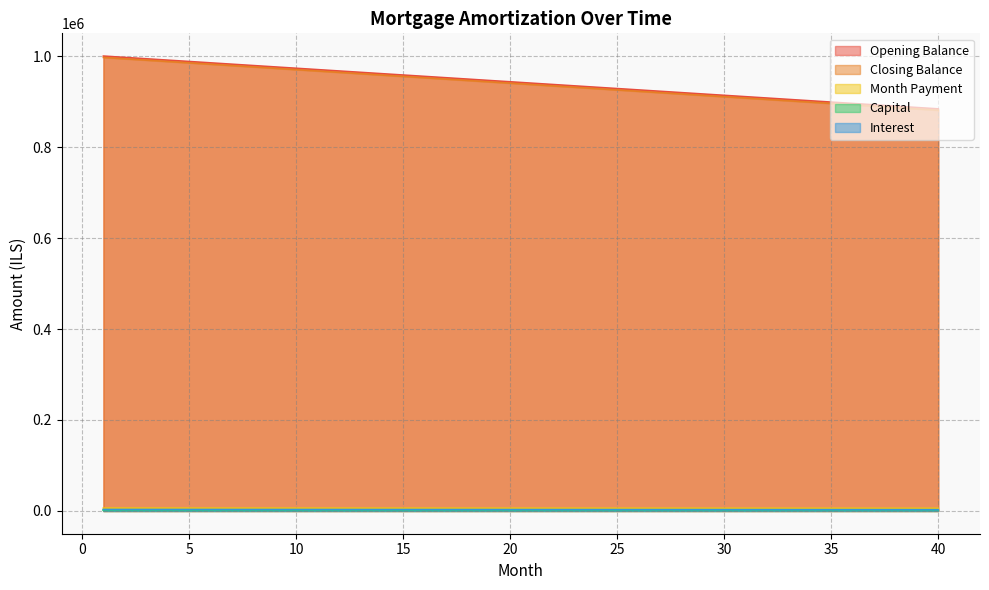

Reading left to right, list all the values displayed in this chart.

opening_balance: 1000000.0	997023.8	994047.6	991071.4	988095.2	985119.0	982142.9	979166.7	976190.5	973214.3	970238.1	967261.9	964285.7	961309.5	958333.3	955357.1	952381.0	949404.8	946428.6	943452.4	940476.2	937500.0	934523.8	931547.6	928571.4	925595.2	922619.0	919642.9	916666.7	913690.5	910714.3	907738.1	904761.9	901785.7	898809.5	895833.3	892857.1	889881.0	886904.8	883928.6
closing_balance: 997023.8	994047.6	991071.4	988095.2	985119.0	982142.9	979166.7	976190.5	973214.3	970238.1	967261.9	964285.7	961309.5	958333.3	955357.1	952381.0	949404.8	946428.6	943452.4	940476.2	937500.0	934523.8	931547.6	928571.4	925595.2	922619.0	919642.9	916666.7	913690.5	910714.3	907738.1	904761.9	901785.7	898809.5	895833.3	892857.1	889881.0	886904.8	883928.6	880952.4
interest: 6309.5	6299.6	6289.7	6279.8	6269.8	6259.9	6250.0	6240.1	6230.2	6220.2	6210.3	6200.4	6190.5	6180.6	6170.6	6160.7	6150.8	6140.9	6131.0	6121.0	6111.1	6101.2	6091.3	6081.3	6071.4	6061.5	6051.6	6041.7	6031.7	6021.8	6011.9	6002.0	5992.1	5982.1	5972.2	5962.3	5952.4	5942.5	5932.5	5922.6
month_payment: 3333.3	3323.4	3313.5	3303.6	3293.7	3283.7	3273.8	3263.9	3254.0	3244.0	3234.1	3224.2	3214.3	3204.4	3194.4	3184.5	3174.6	3164.7	3154.8	3144.8	3134.9	3125.0	3115.1	3105.2	3095.2	3085.3	3075.4	3065.5	3055.6	3045.6	3035.7	3025.8	3015.9	3006.0	2996.0	2986.1	2976.2	2966.3	2956.3	2946.4